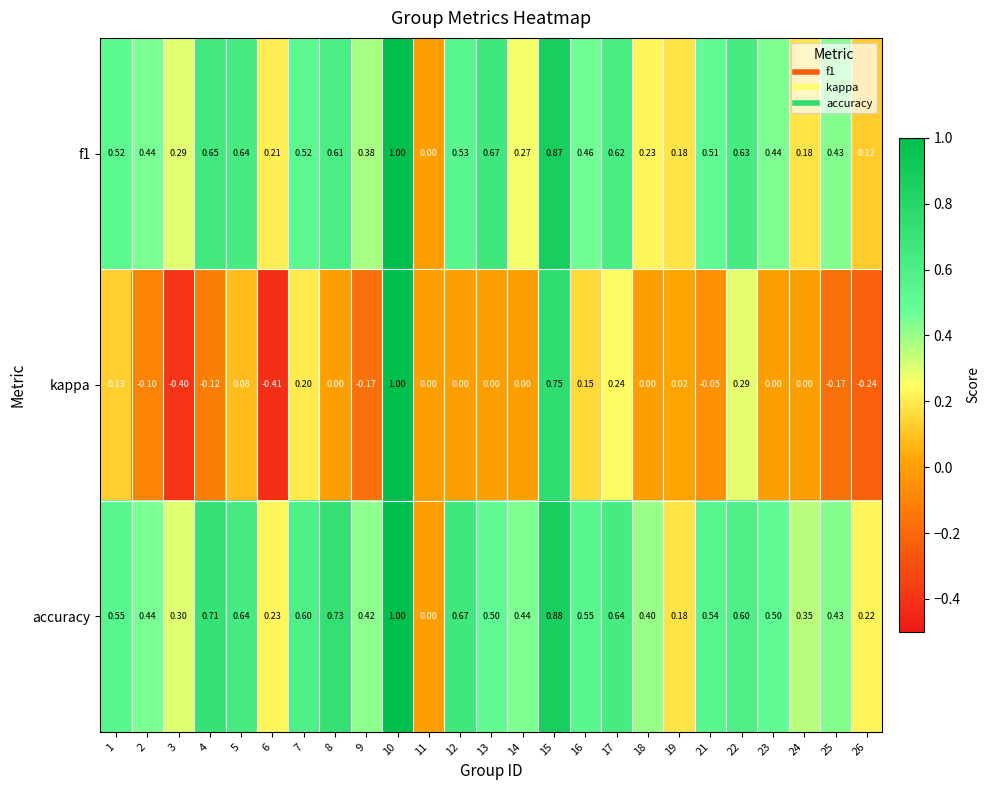

Between 22 and 26, which series saw the biggest shift?

kappa